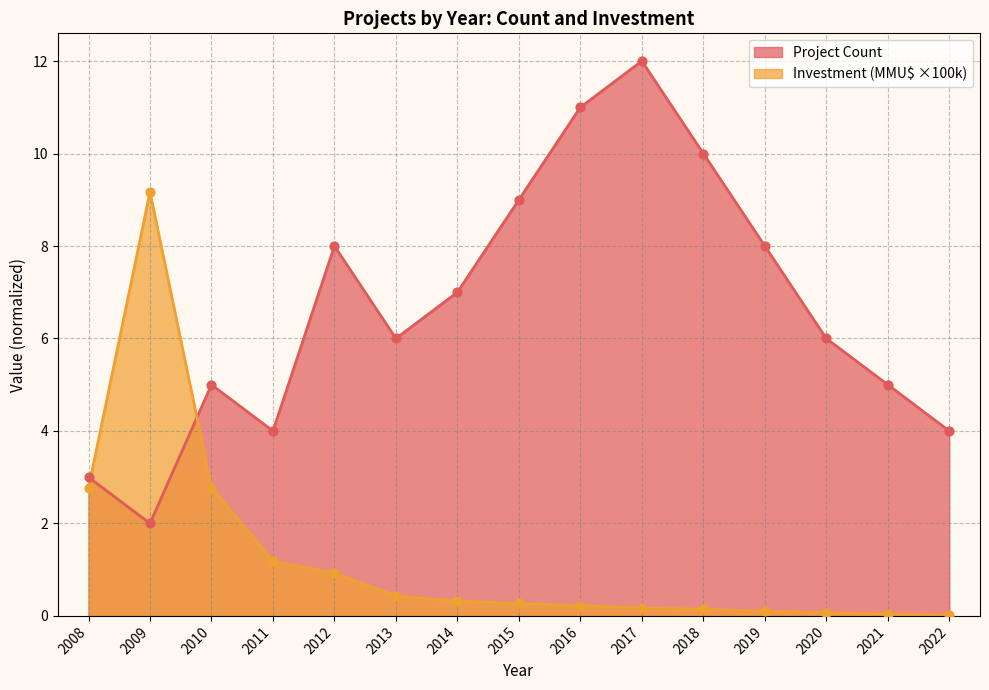

Which series has the widest spread of Y values?

Project Count